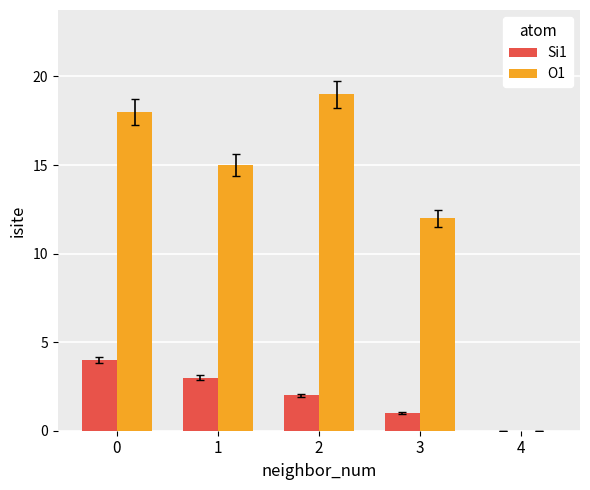

Which series has the largest total across all categories?

O1